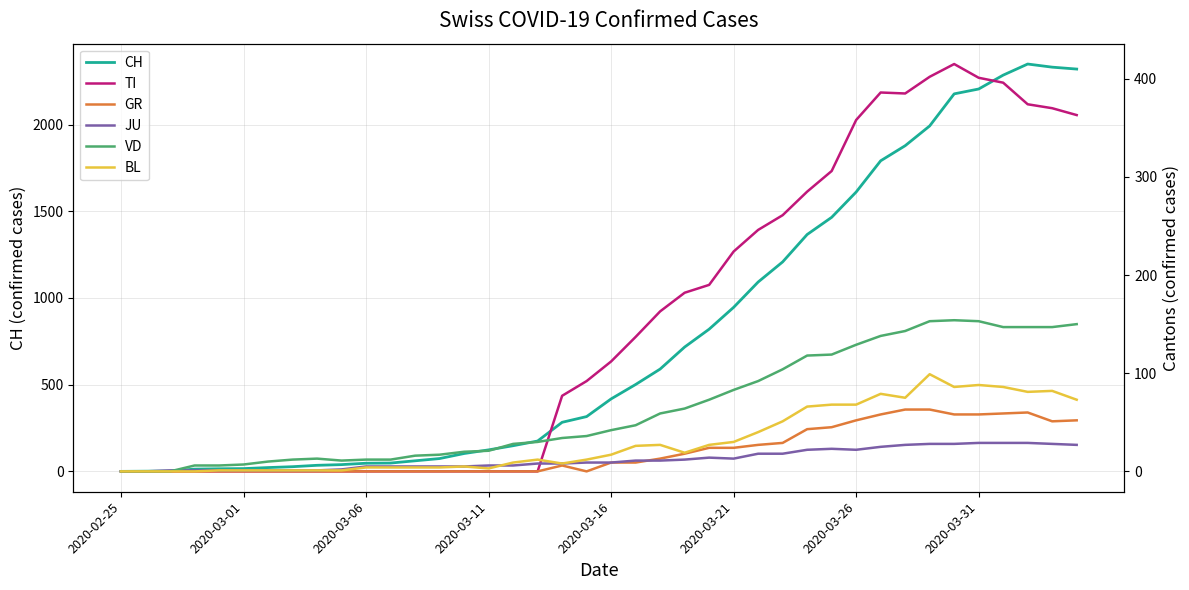

What is the maximum value for CH?

2349